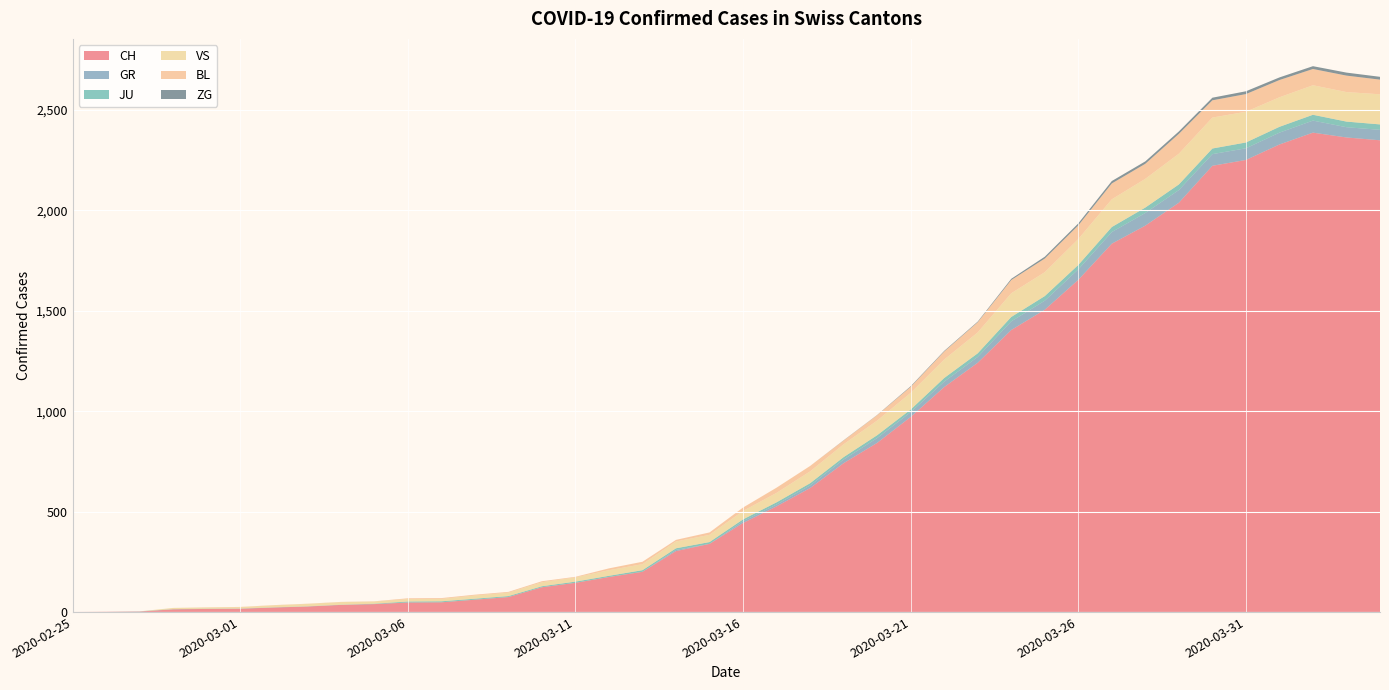

Reading right to left, extract all data points from this chart.

CH: 2349	2363	2387	2328	2251	2222	2038	1924	1834	1654	1505	1404	1241	1120	971	842	741	617	526	443	339	303	200	174	145	123	74	61	48	47	39	35	27	22	16	15	13	2	1	0
GR: 52	51	60	59	58	58	63	63	58	52	45	43	29	27	24	24	18	13	9	9	0	6	0	0	0	0	0	0	0	0	0	0	0	0	0	0	0	0	0	0
JU: 27	28	29	29	29	28	28	27	25	22	23	22	18	18	13	14	12	11	11	9	9	8	8	6	6	5	5	5	5	5	2	1	1	1	1	1	1	1	0	0
VS: 150	147	147	147	153	154	153	143	138	129	119	118	104	92	83	73	64	59	47	42	36	34	30	28	21	20	17	16	12	12	11	13	12	10	7	6	6	0	0	0
BL: 73	82	81	86	88	86	99	75	79	68	68	66	51	40	30	27	19	27	26	17	12	8	12	9	3	5	4	4	4	4	1	1	1	1	1	1	0	0	0	0
ZG: 14	15	14	13	14	13	12	12	12	10	9	6	3	3	3	1	1	0	0	0	0	0	0	0	0	0	0	0	0	0	0	0	0	0	0	0	0	0	0	0